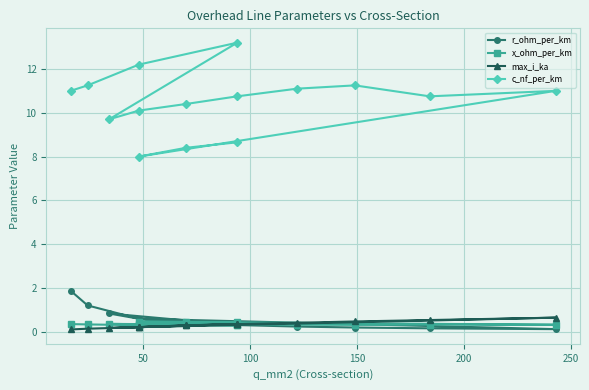

What is the average value of the max_i_ka series?

0.3